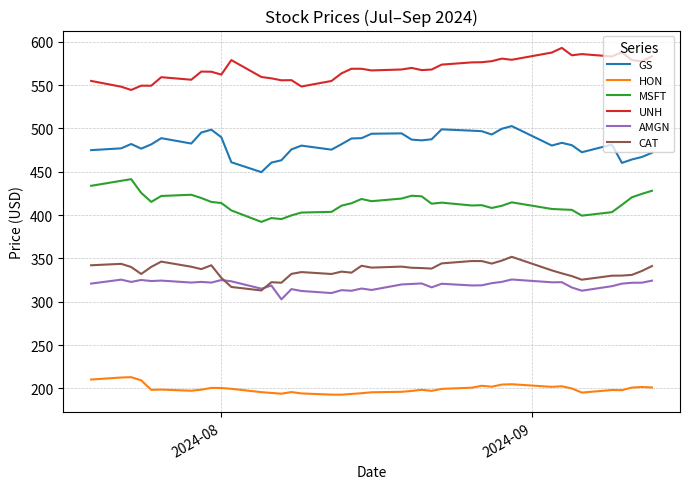

Which series has the largest total across all categories?

UNH